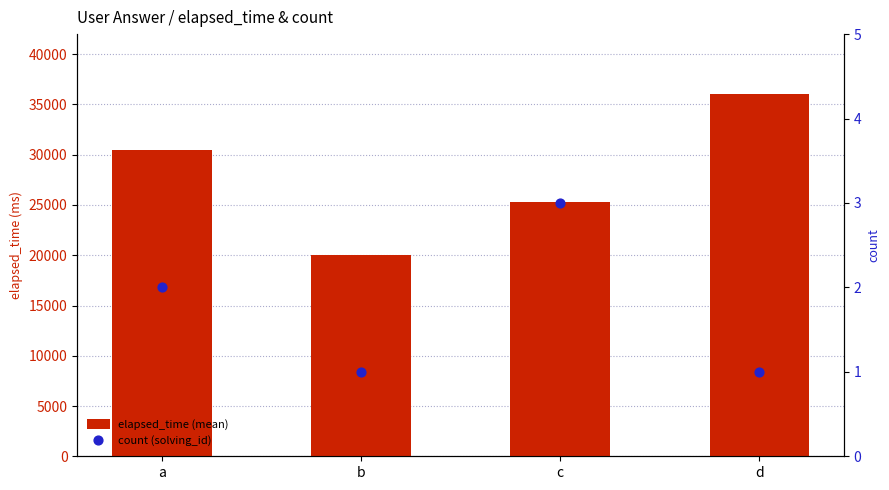

Which series has the widest spread of Y values?

elapsed_time (mean)